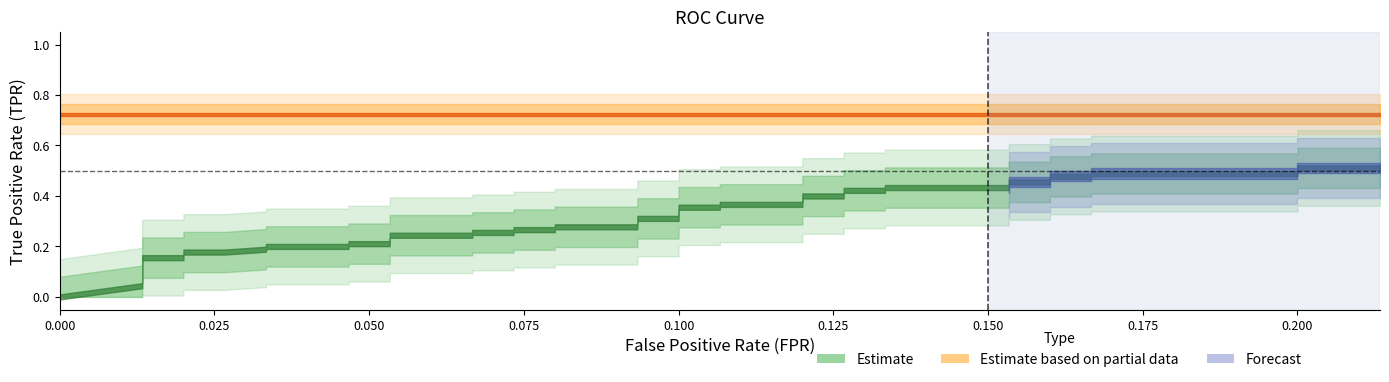

Reading left to right, list all the values displayed in this chart.

fpr: 0.0	0.0	0.0	0.0	0.0	0.0	0.0	0.0	0.0	0.0	0.0	0.1	0.1	0.1	0.1	0.1	0.1	0.1	0.1	0.1	0.1	0.1	0.1	0.1	0.1	0.1	0.1	0.1	0.1	0.1	0.1	0.2	0.2	0.2	0.2	0.2	0.2	0.2	0.2	0.2
tpr: 0.0	0.0	0.1	0.2	0.2	0.2	0.2	0.2	0.2	0.2	0.2	0.2	0.2	0.2	0.3	0.3	0.3	0.3	0.3	0.3	0.3	0.3	0.4	0.4	0.4	0.4	0.4	0.4	0.4	0.4	0.4	0.4	0.5	0.5	0.5	0.5	0.5	0.5	0.5	0.5